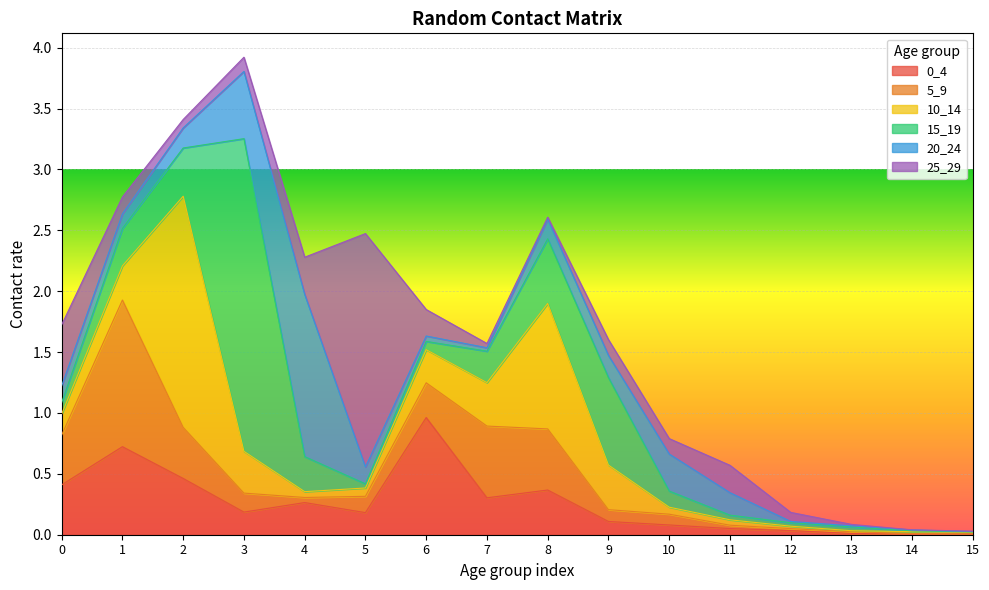

Where do 20_24 and 25_29 first cross each other?

1 and 2